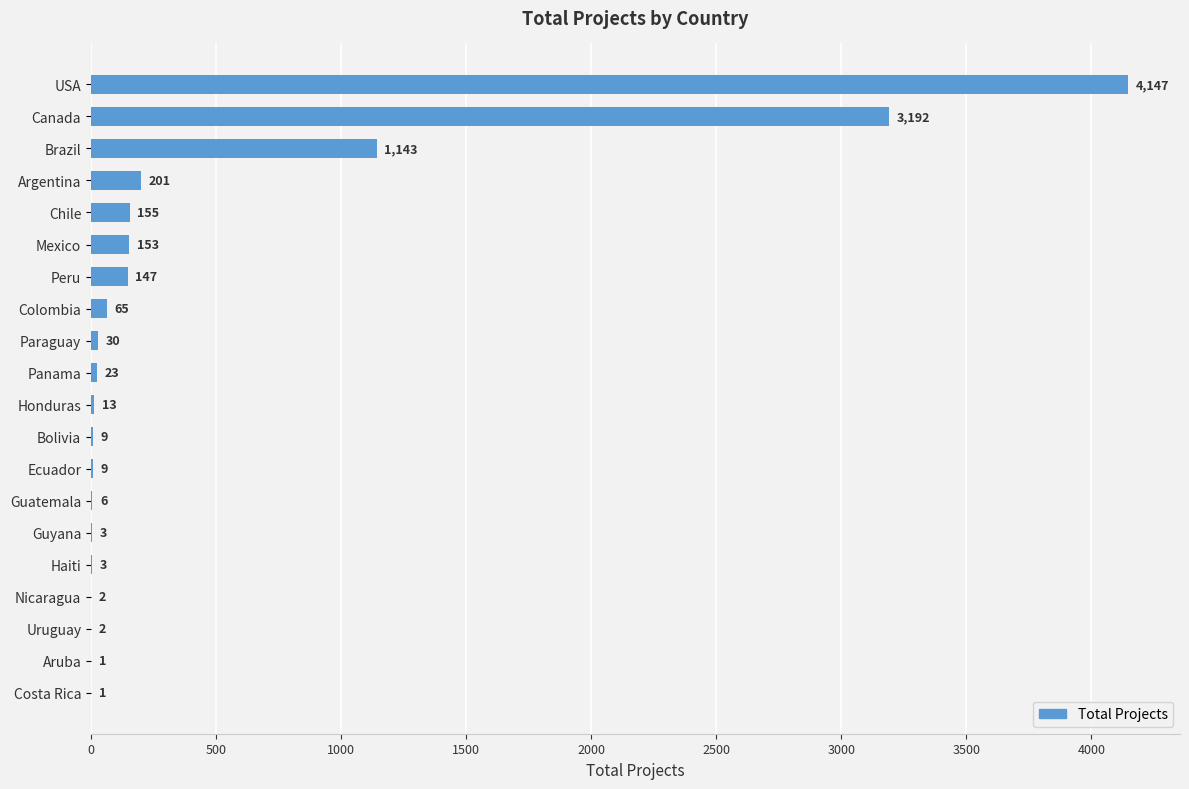

What is the sum of all values?

9305